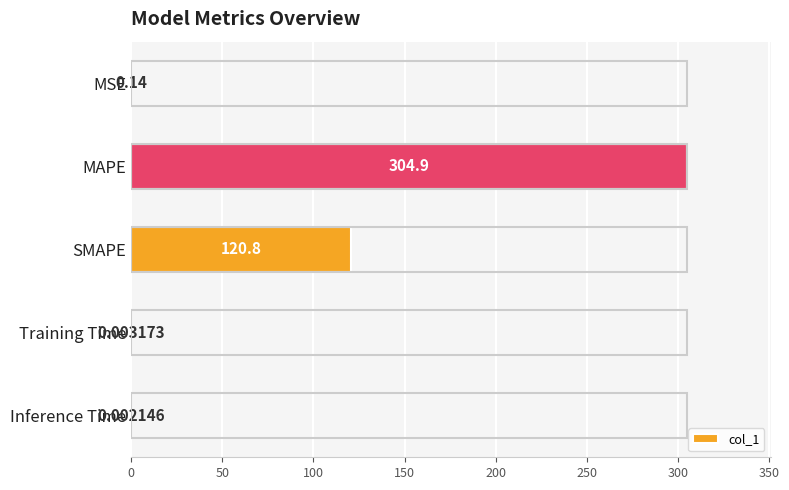

What is the sum of the values at Training Time and MAPE?

304.9